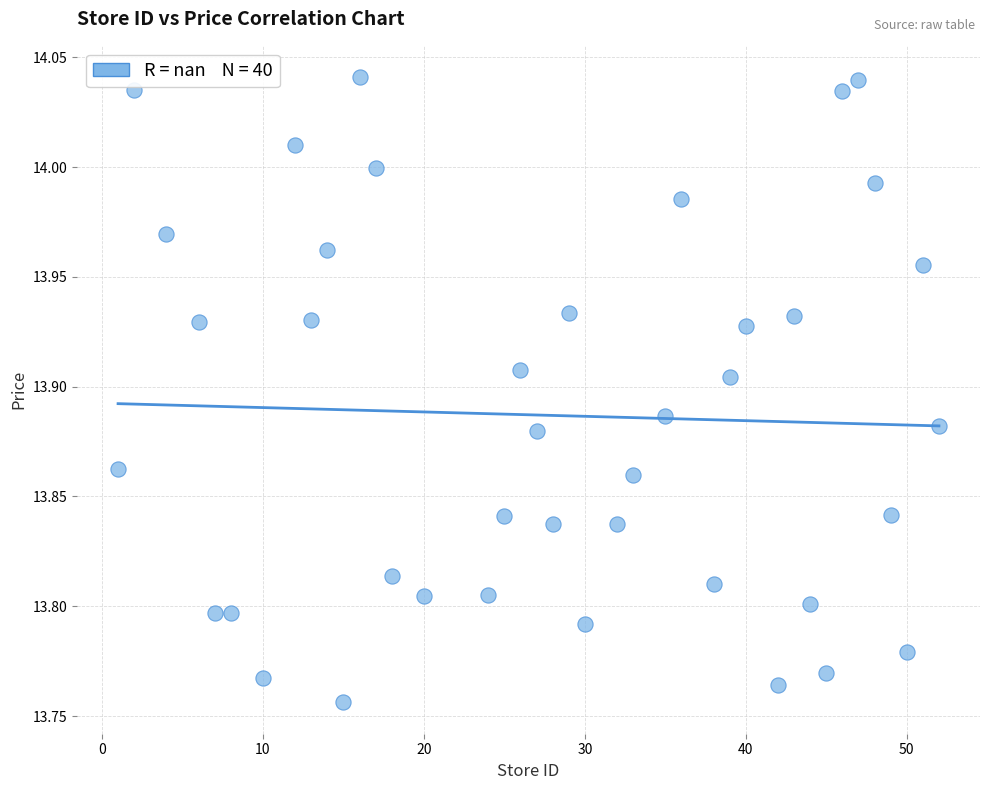

What is the range of X values (max minus min)?

51.0